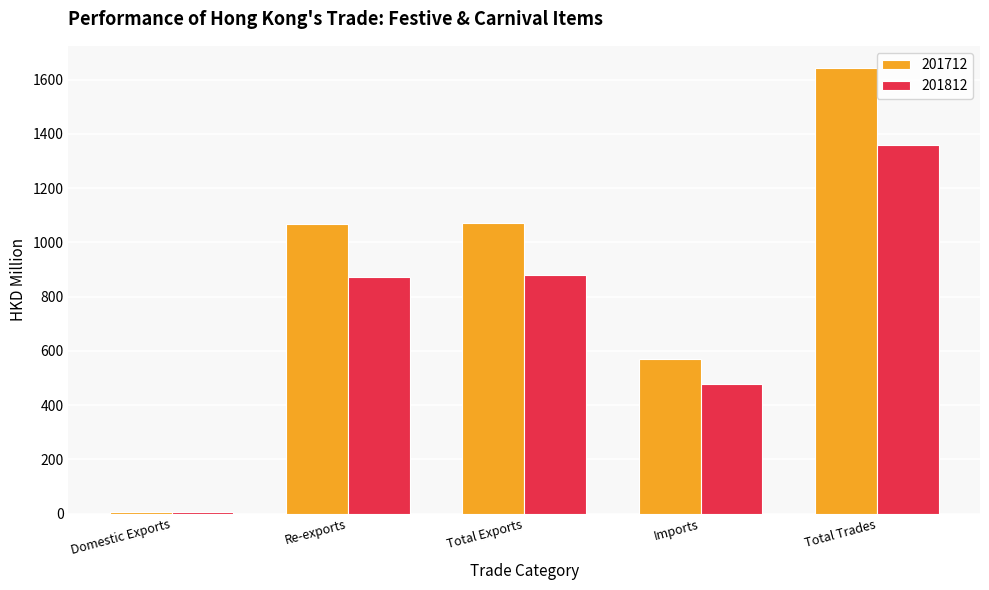

What is the sum of all 201812 values?

3596.1